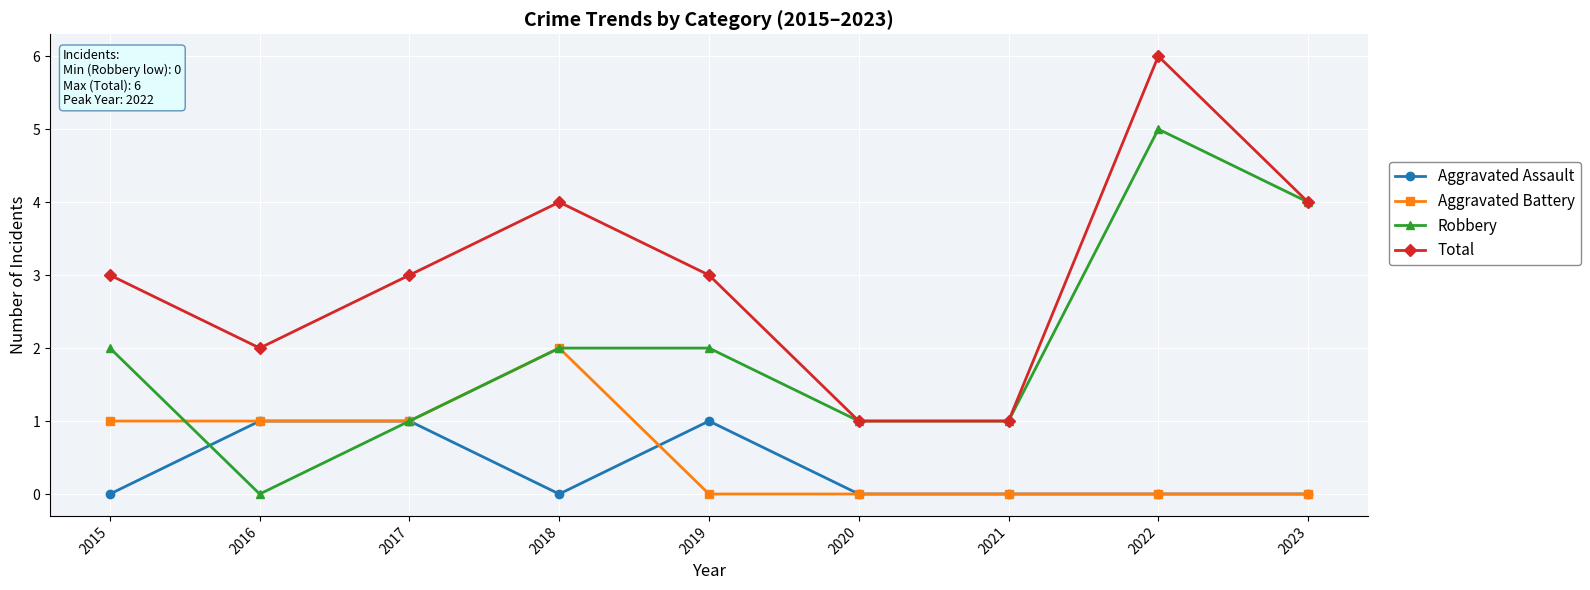

At which category is the sum across all series the highest?

2022